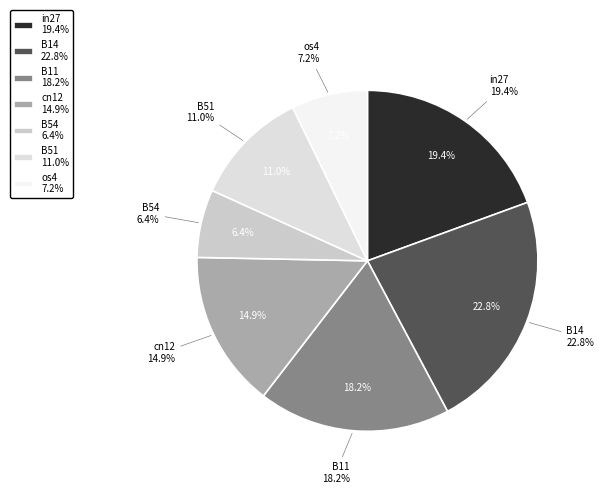

To the nearest percent, what portion does cn12 represent?

15%